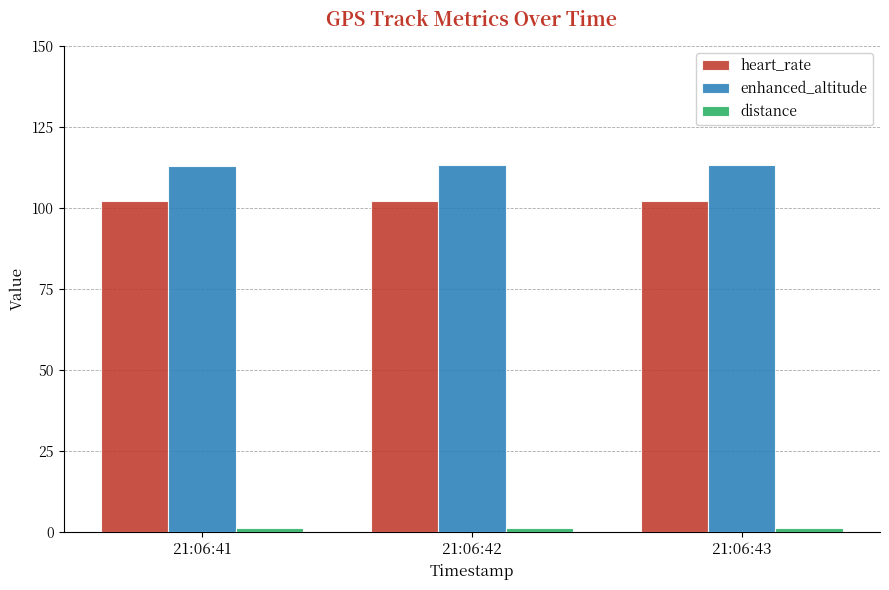

What is the lowest value of the enhanced_altitude series?

113.0